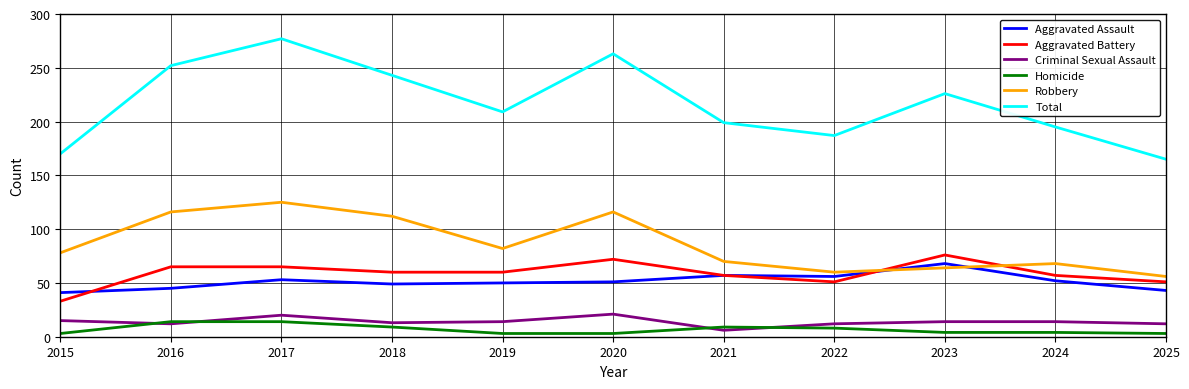

At which label is Total closest to 221?

2023